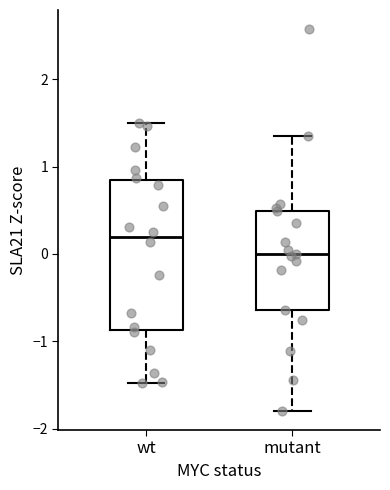

Where is the upper edge of the box for mutant on the y-axis? The values are not printed on the chart, so give them approximately, as read against the axis.

0.5